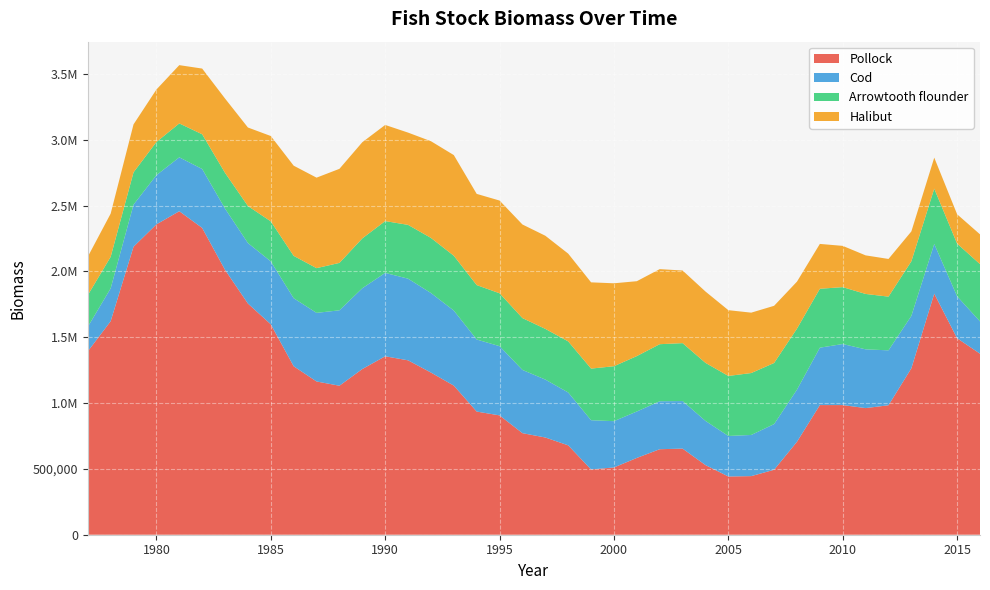

Reading left to right, what are all the values shown in this chart?

Pollock: 1977=1392413.9	1978=1621700.5	1979=2187341.5	1980=2357131.4	1981=2457011.1	1982=2330079.3	1983=2011620.5	1984=1755767.0	1985=1598157.4	1986=1279535.7	1987=1163899.3	1988=1131642.8	1989=1258428.5	1990=1355242.8	1991=1324584.9	1992=1231735.3	1993=1132460.7	1994=935321.9	1995=906357.1	1996=771399.6	1997=738481.9	1998=678785.1	1999=495636.8	2000=510920.9	2001=583301.8	2002=649494.1	2003=653981.6	2004=528980.6	2005=442354.5	2006=445090.2	2007=493310.2	2008=705991.8	2009=984765.1	2010=984626.6	2011=961779.9	2012=983210.5	2013=1264030.9	2014=1830887.4	2015=1492169.4	2016=1374962.0
Cod: 1977=186512.8	1978=249429.8	1979=319848.1	1980=373676.6	1981=409371.8	1982=447779.1	1983=465327.3	1984=459511.1	1985=477783.9	1986=516699.4	1987=521145.7	1988=572786.2	1989=613521.4	1990=633256.8	1991=620198.9	1992=604068.8	1993=570099.4	1994=547341.0	1995=525816.9	1996=480253.5	1997=439898.9	1998=401534.3	1999=374072.9	2000=351541.3	2001=352699.5	2002=364159.7	2003=361197.8	2004=335630.1	2005=307695.8	2006=312618.8	2007=346877.6	2008=396065.2	2009=435874.1	2010=463739.5	2011=446216.8	2012=417156.6	2013=398230.9	2014=377573.2	2015=318591.4	2016=245142.7
Arrowtooth flounder: 1977=240387.0	1978=239299.2	1979=245247.9	1980=251899.1	1981=257457.0	1982=263621.0	1983=271353.0	1984=281292.2	1985=303970.8	1986=321860.8	1987=339611.0	1988=360072.0	1989=378730.8	1990=393620.1	1991=408593.1	1992=418565.6	1993=416207.9	1994=413334.7	1995=401630.0	1996=393667.1	1997=385016.9	1998=387975.0	1999=392054.1	2000=417272.0	2001=420812.8	2002=433422.4	2003=439961.5	2004=440764.8	2005=455878.6	2006=470262.7	2007=464192.3	2008=463210.3	2009=447452.2	2010=432096.1	2011=420694.0	2012=407961.7	2013=414489.3	2014=419942.4	2015=400184.8	2016=435185.2
Halibut: 1977=291794.4	1978=328185.1	1979=364215.9	1980=398520.9	1981=442661.5	1982=499026.3	1983=564586.1	1984=596314.9	1985=648319.6	1986=684826.4	1987=687336.6	1988=714466.9	1989=730411.4	1990=730173.2	1991=700751.6	1992=734452.2	1993=764637.1	1994=692715.1	1995=704256.7	1996=710895.9	1997=707399.5	1998=666548.8	1999=655084.4	2000=629919.1	2001=568762.0	2002=570143.3	2003=551590.8	2004=541790.3	2005=499520.5	2006=458658.1	2007=434312.3	2008=357079.9	2009=340641.1	2010=313343.7	2011=293053.5	2012=286191.0	2013=226900.3	2014=235591.1	2015=222962.4	2016=226101.4